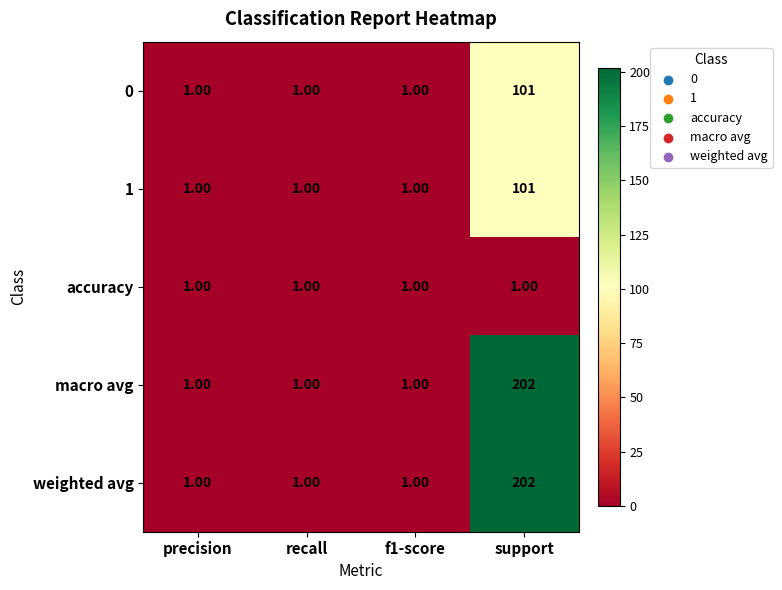

Which label corresponds to the largest value in the chart?

support